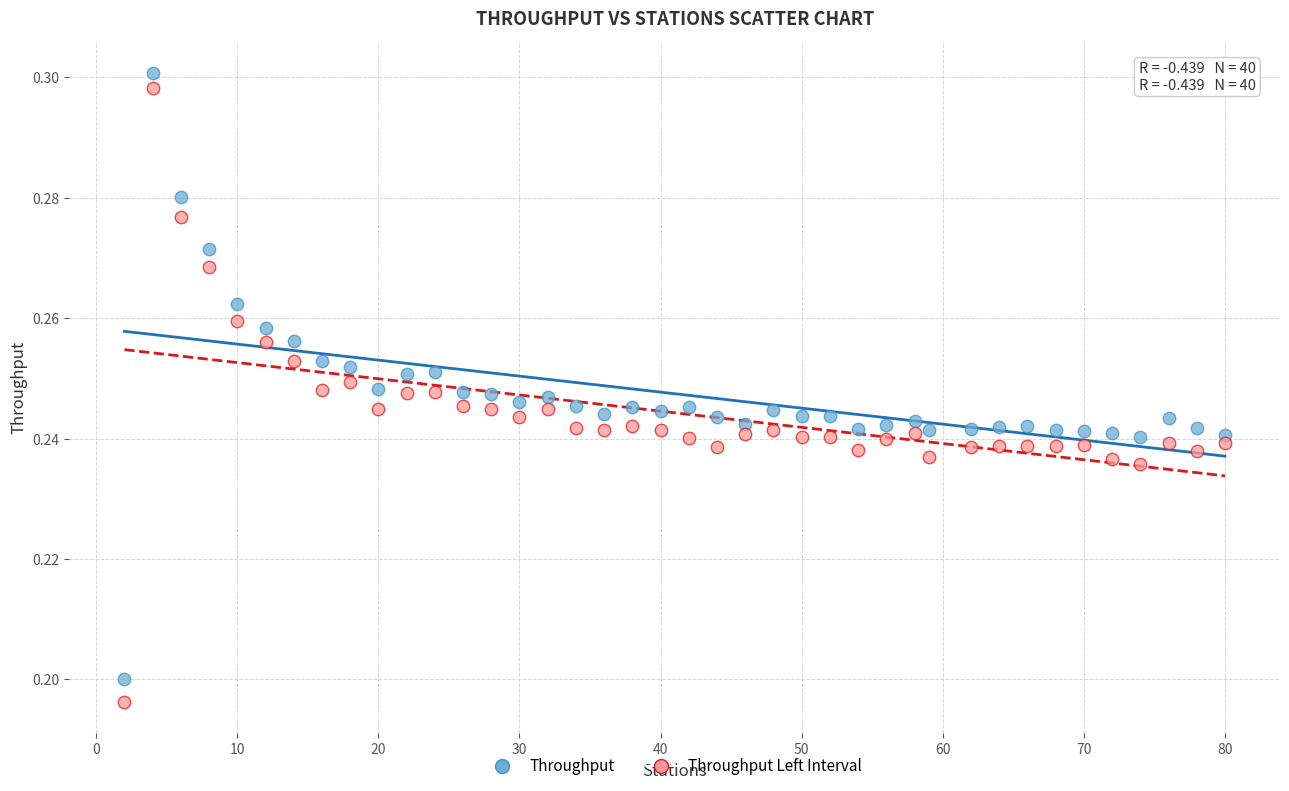

Which series contains the highest Y value?

Throughput